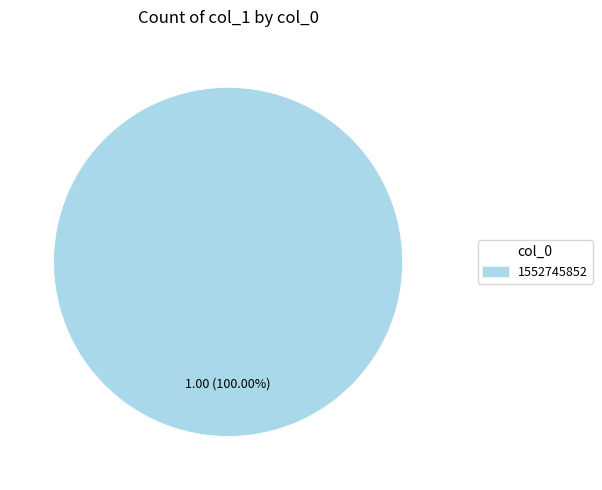

Is there any slice that represents more than half of the pie?

Yes